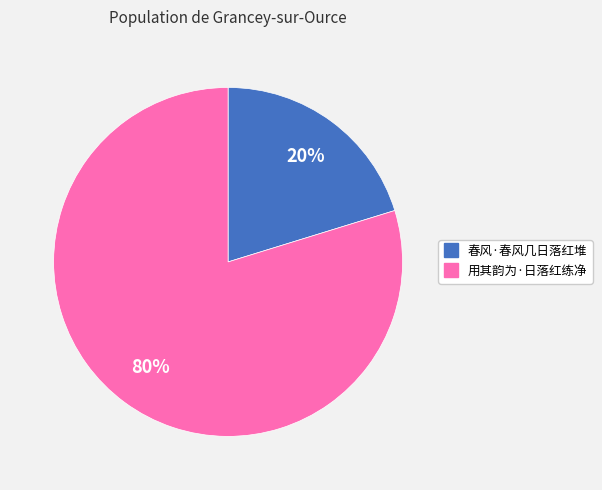

To the nearest percent, what is the difference between the largest and smallest slice percentages?

60%